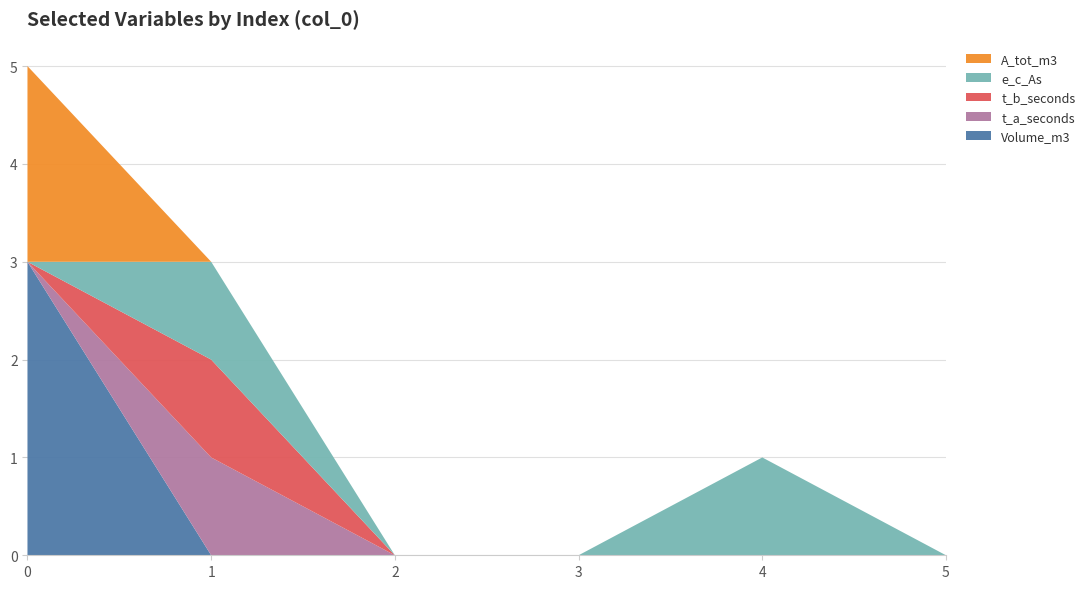

Reading left to right, list all the values displayed in this chart.

Volume_m3: 0=3	1=0	2=0	3=0	4=0	5=0
t_a_seconds: 0=0	1=1	2=0	3=0	4=0	5=0
t_b_seconds: 0=0	1=1	2=0	3=0	4=0	5=0
e_c_As: 0=0	1=1	2=0	3=0	4=1	5=0
A_tot_m3: 0=2	1=0	2=0	3=0	4=0	5=0